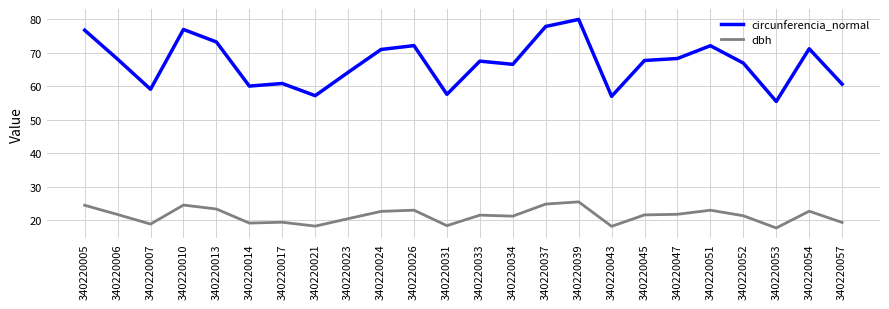

List the series in order of their overall mean, highest first.

circunferencia_normal, dbh